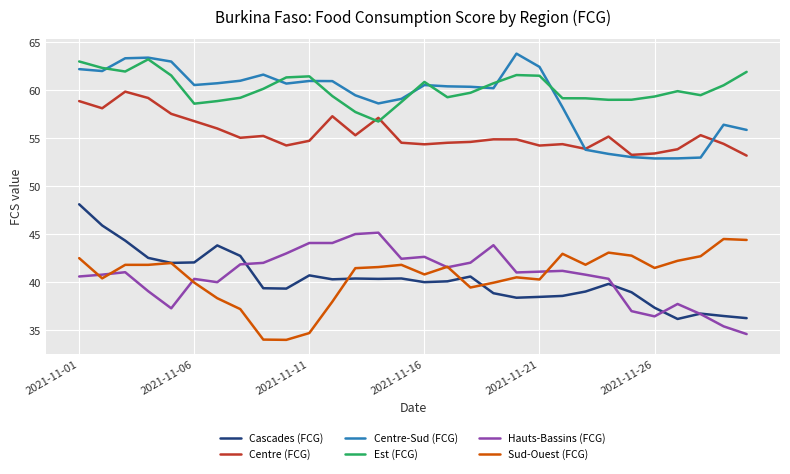

What is the minimum value for Hauts-Bassins (FCG)?

34.6